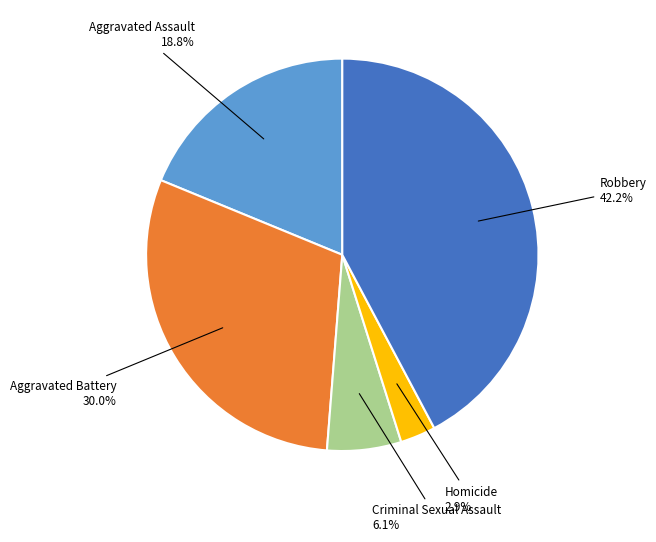

What is the ratio of the value at Aggravated Assault to the value at Robbery?

0.4